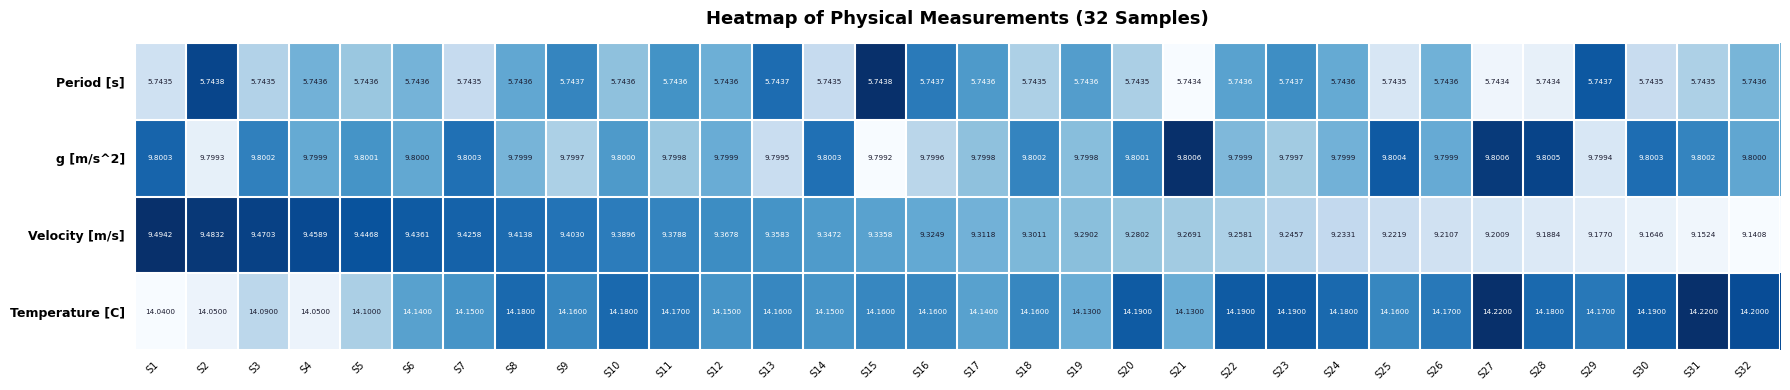

How many series are shown in this chart?

4